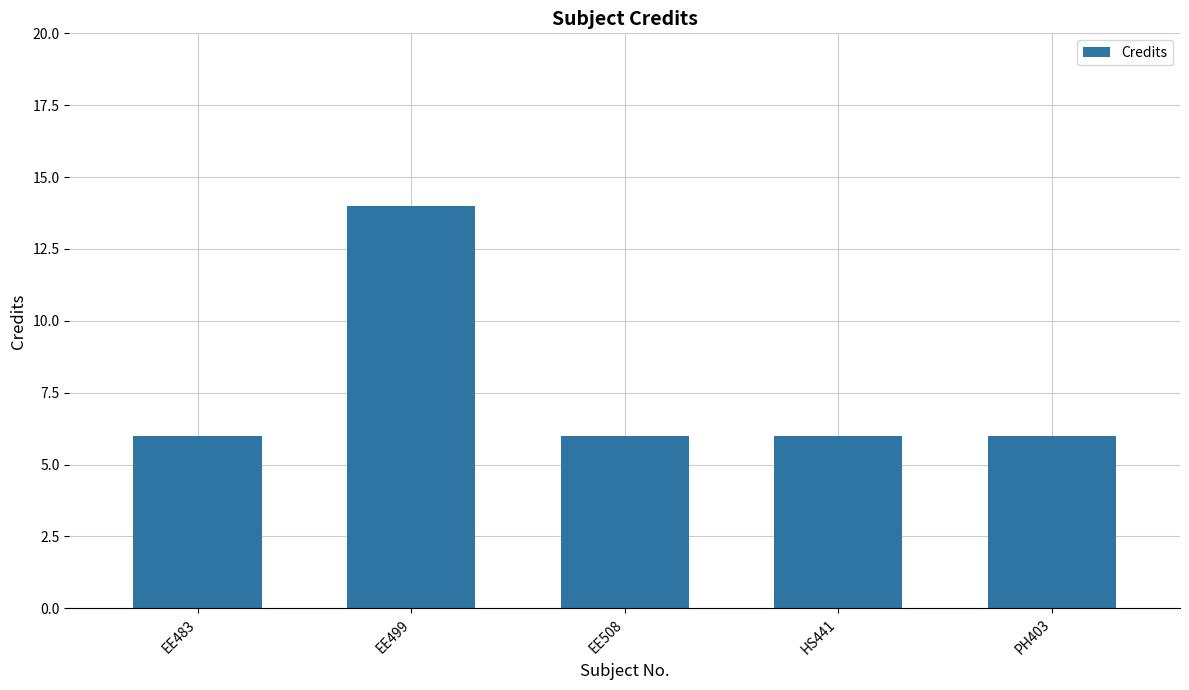

What is the value of the 1st bar from the left?

6